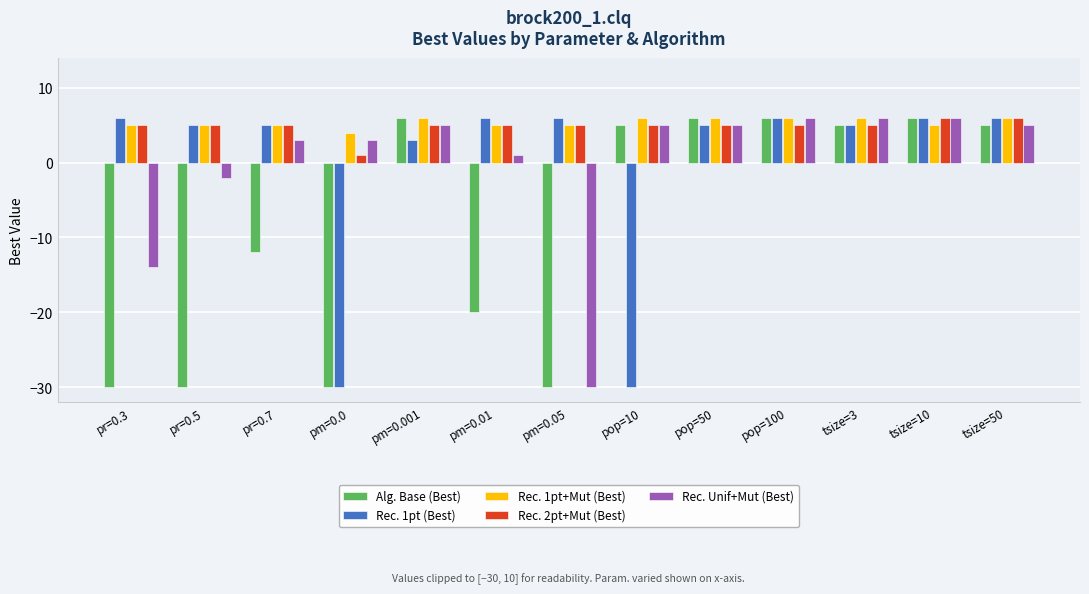

How many data points does each series have?

13